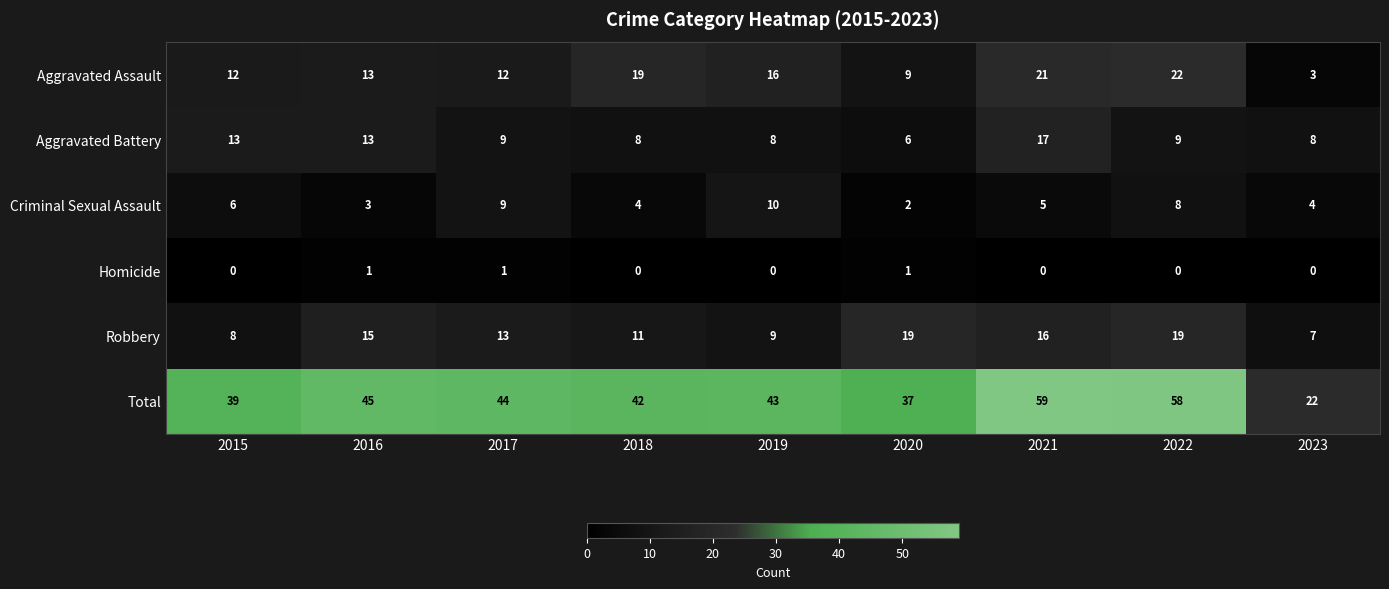

How many data points does each series have?

9